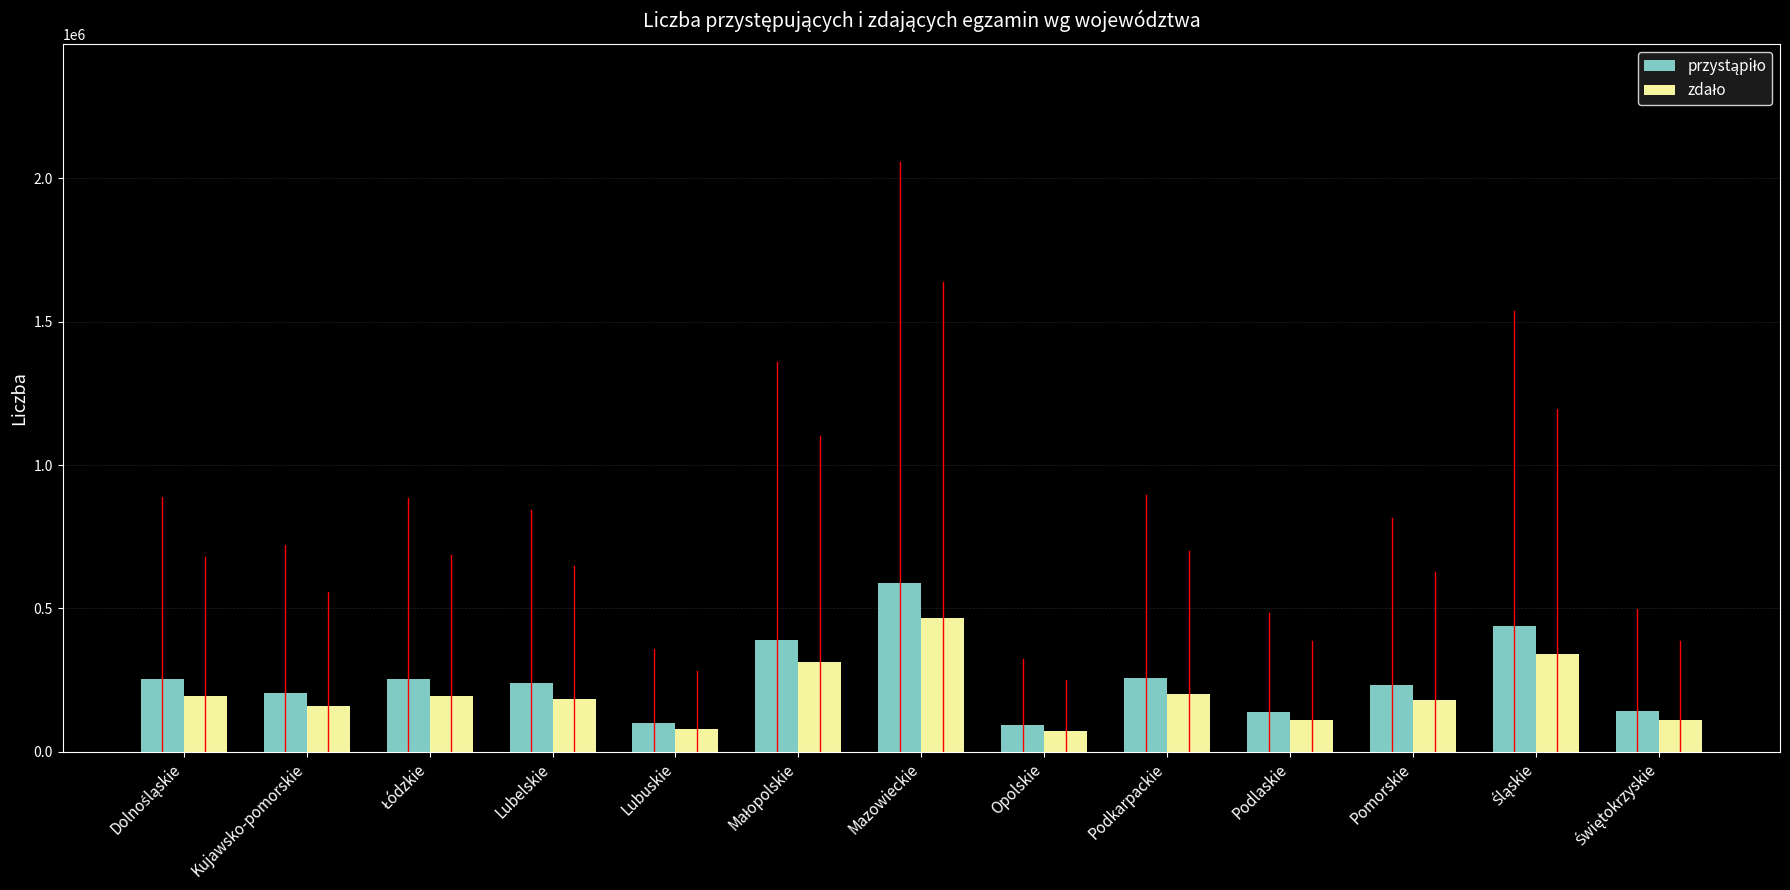

What is the maximum value shown in the chart?

587886